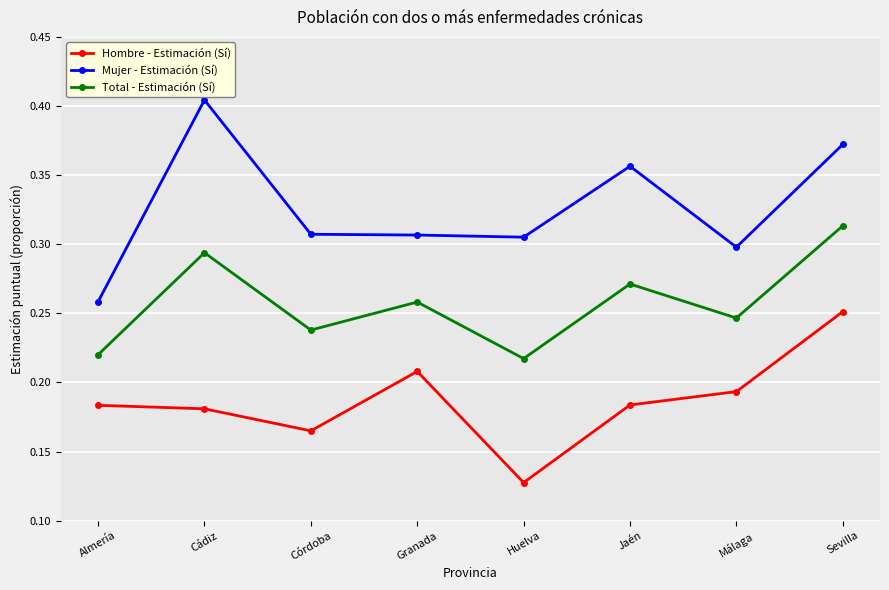

What position from the right is Almería?

8